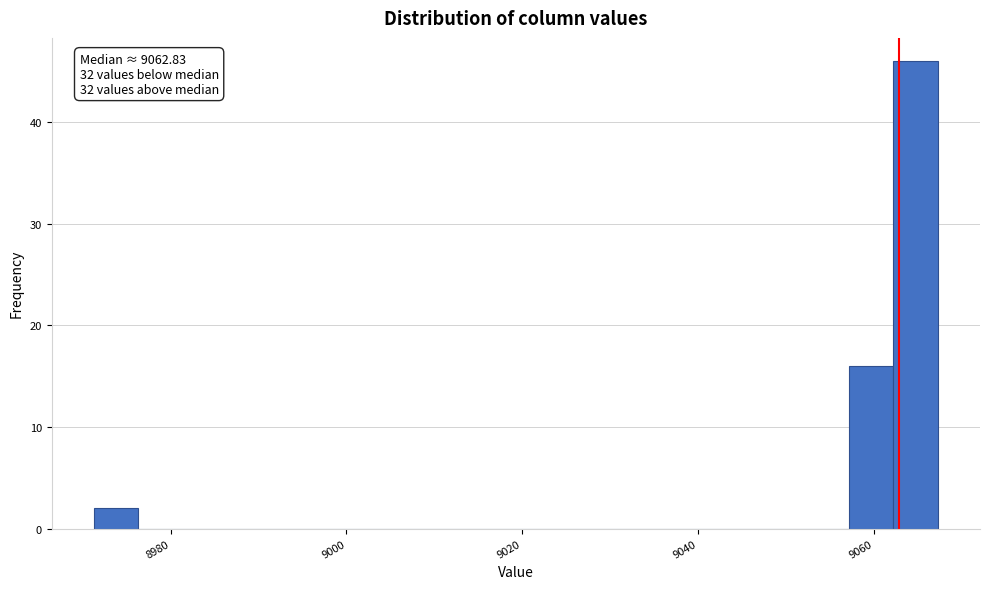

Read against the x-axis, roughly where is the centre of the tallest bar?

9064